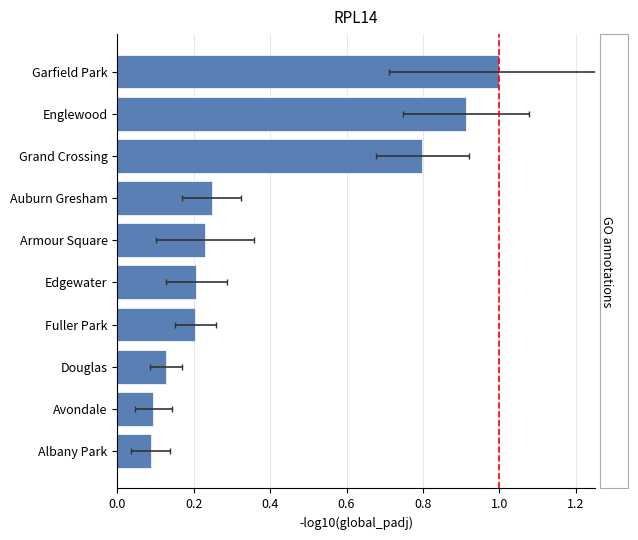

What is the value of the 1st bar from the left?

0.1